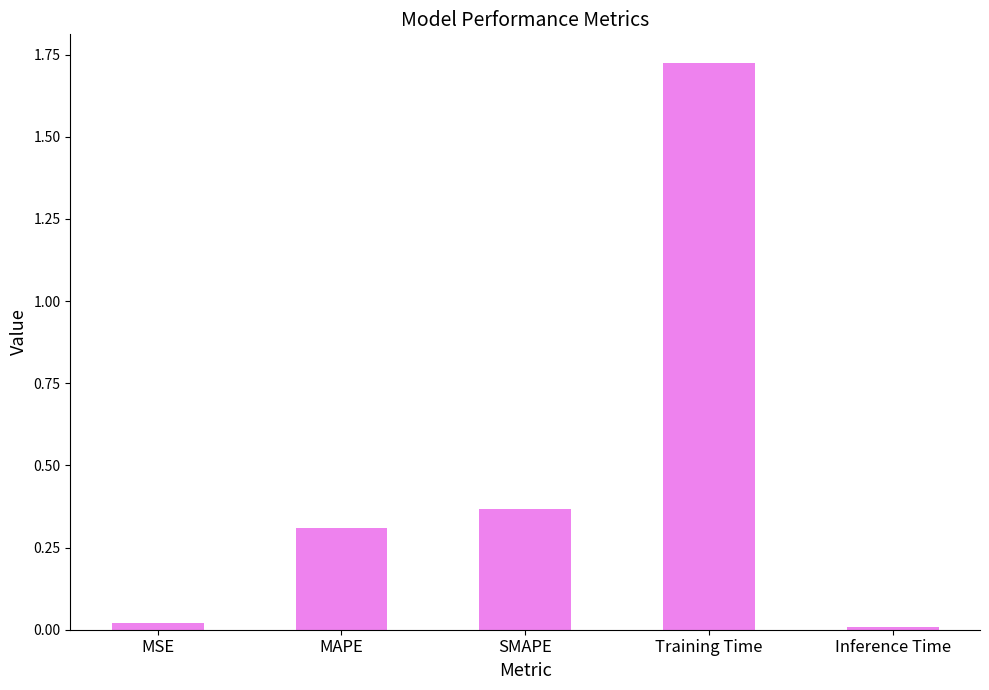

How many bars are there in total?

5